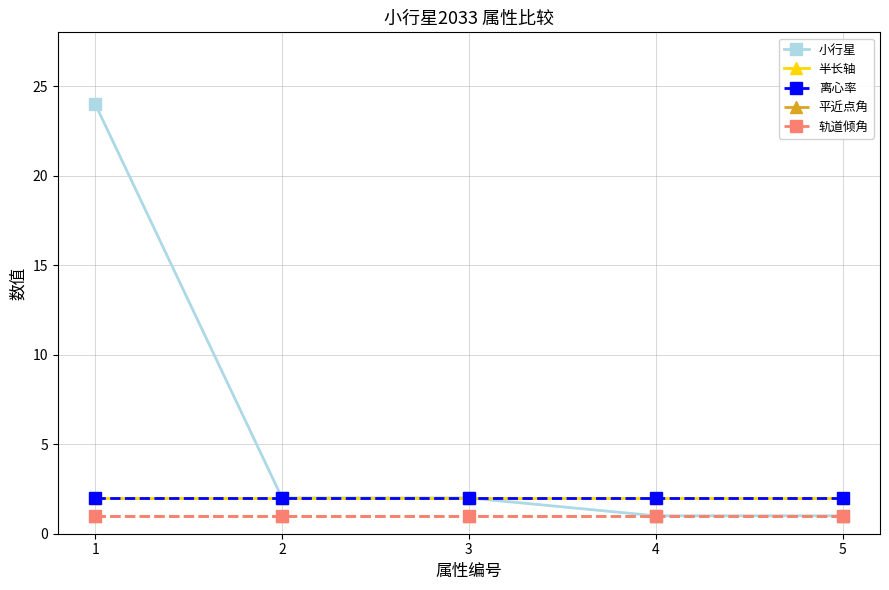

At which label does 轨道倾角 reach its minimum?

1